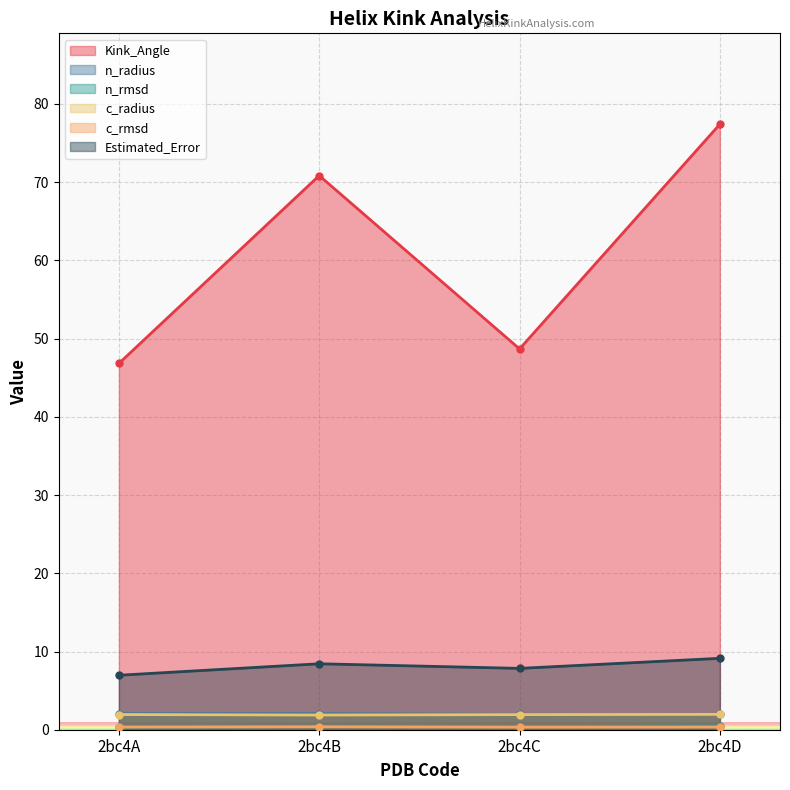

What is the value of the Estimated_Error point at the 2nd from the left?

8.4